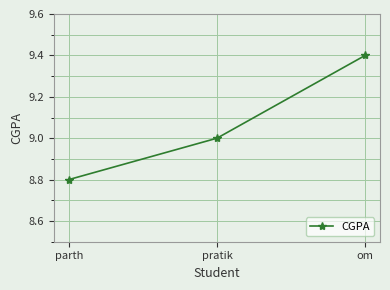

The value at om is 9.4. True or false?

True